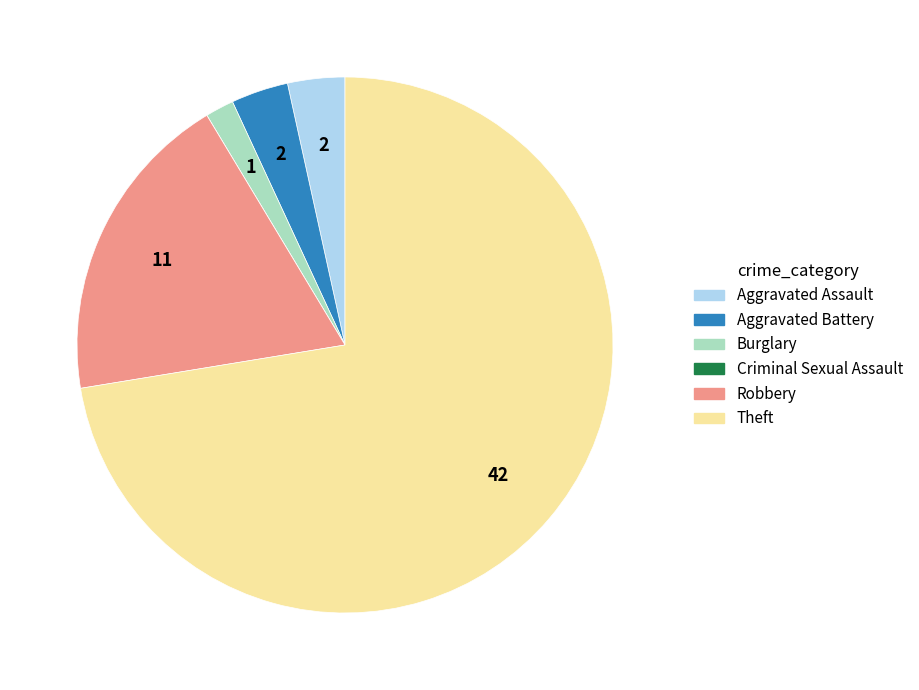

Combined, do Aggravated Assault and Robbery account for over 50%?

No